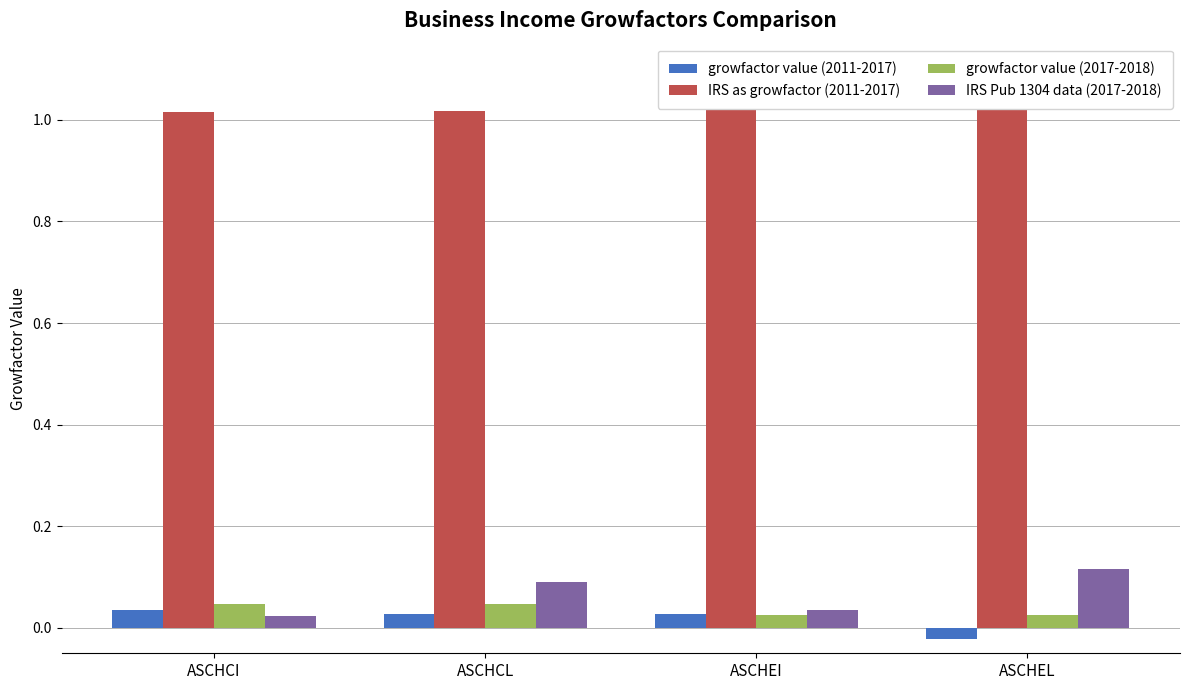

Rank the series at ASCHCI from lowest to highest value.

IRS Pub 1304 data (2017-2018), growfactor value (2011-2017), growfactor value (2017-2018), IRS as growfactor (2011-2017)